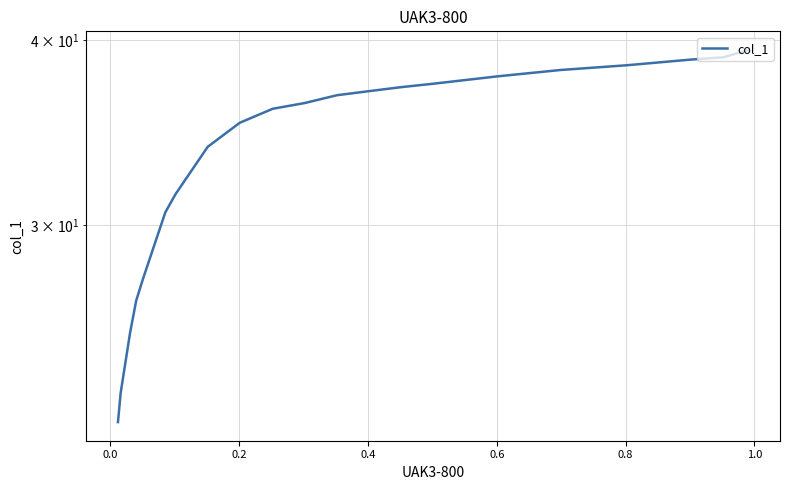

The chart shows a value of 13.2 at 9. True or false?

False